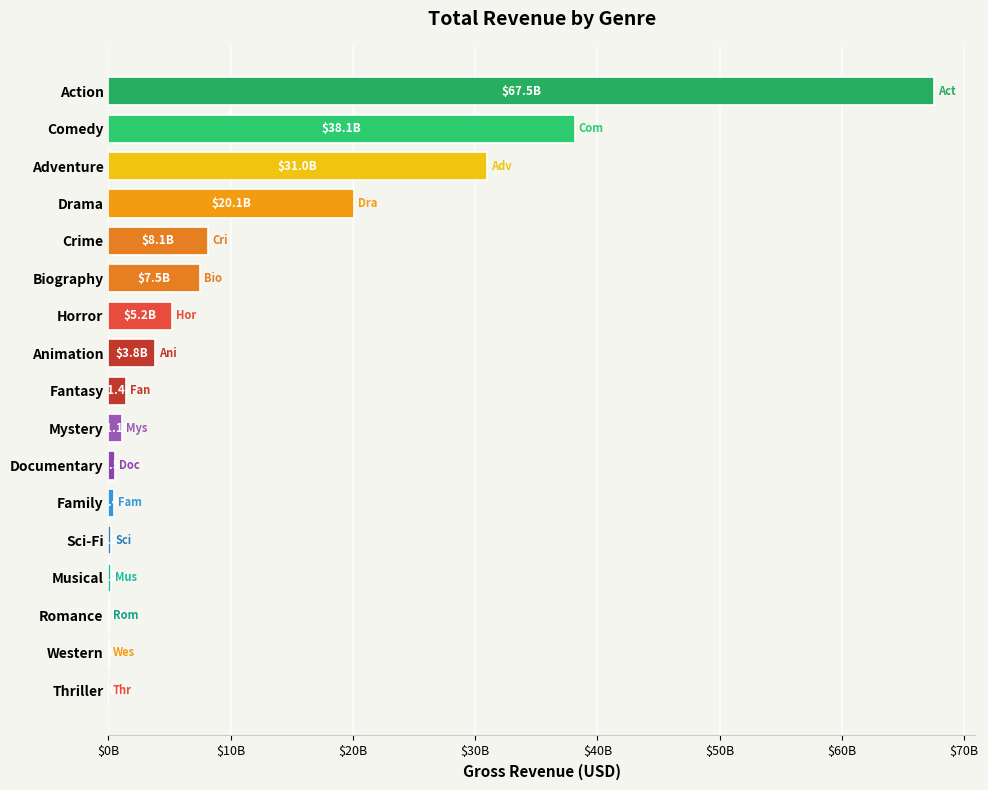

How many bars are there in total?

17